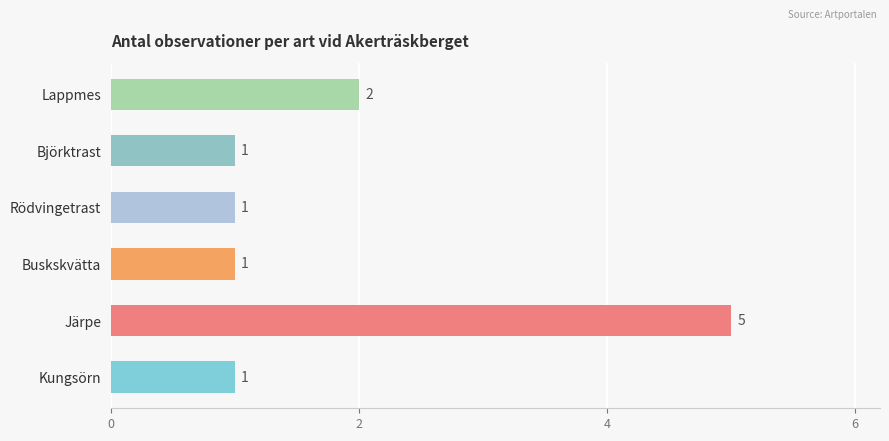

At which label is the value closest to 3?

Lappmes